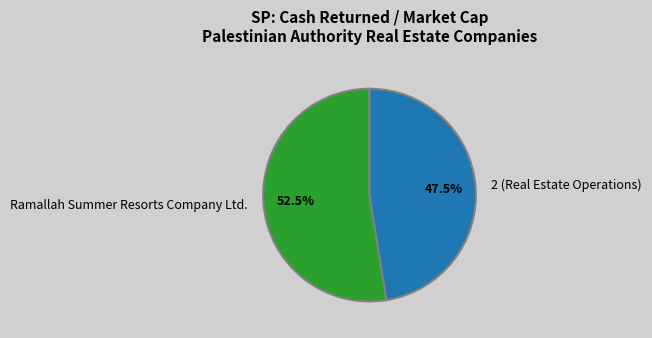

Combined, what portion of the pie is Ramallah Summer Resorts Company Ltd. and 2 (Real Estate Operations)?

100.0%